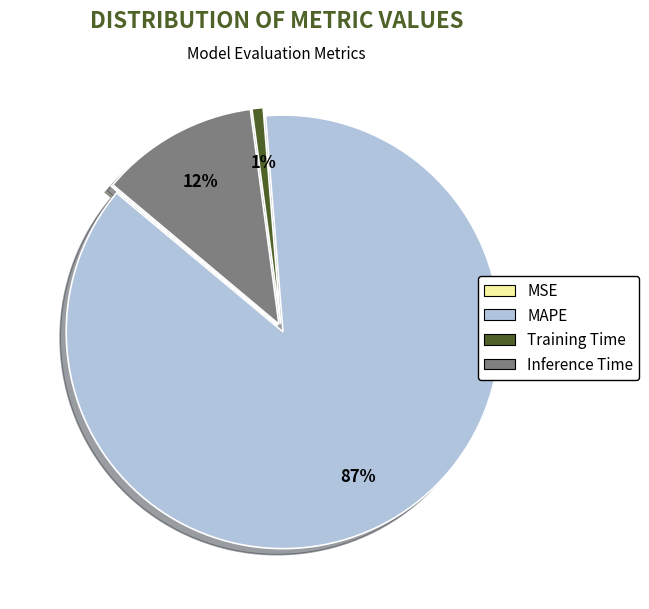

Does any single category account for the majority?

Yes